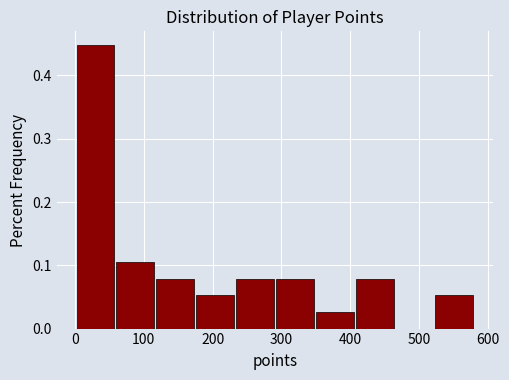

Over which range of the x-axis is the bar tallest?

0 to 60